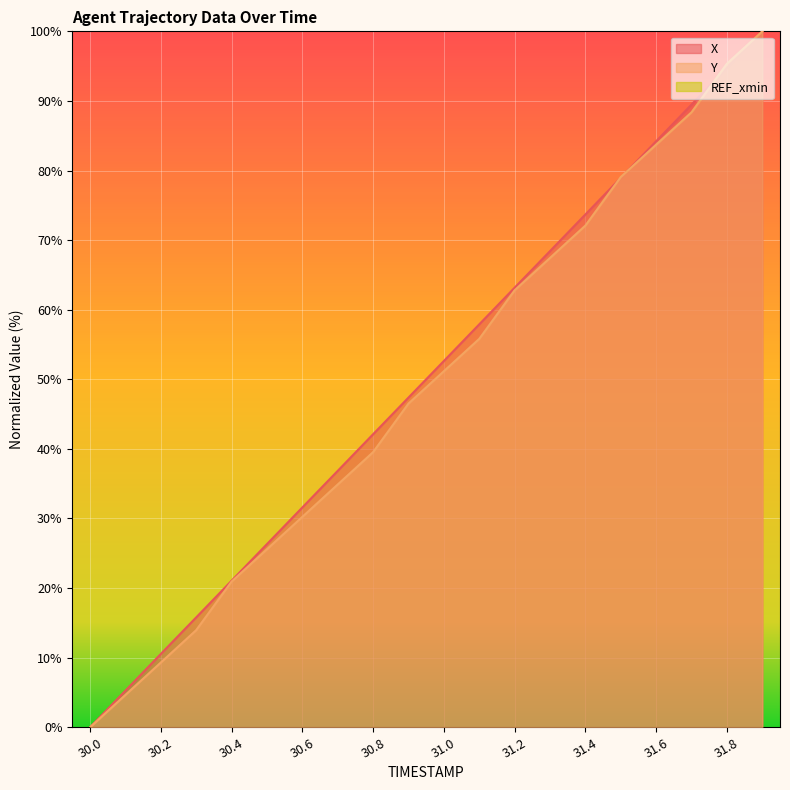

What is the average value of the Y series?

49.1